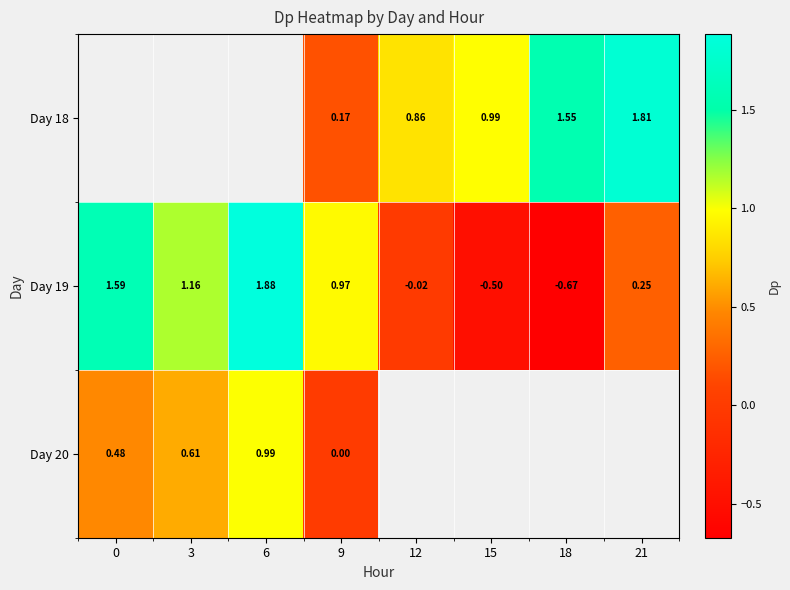

Is the value of Day 20 at 9 greater than the value of Day 18 at 12?

No